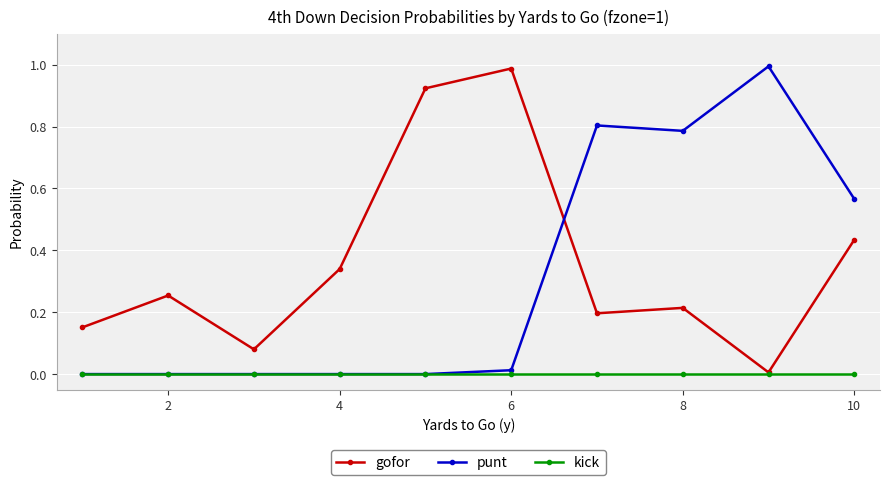

True or false: gofor and punt intersect in this chart.

True